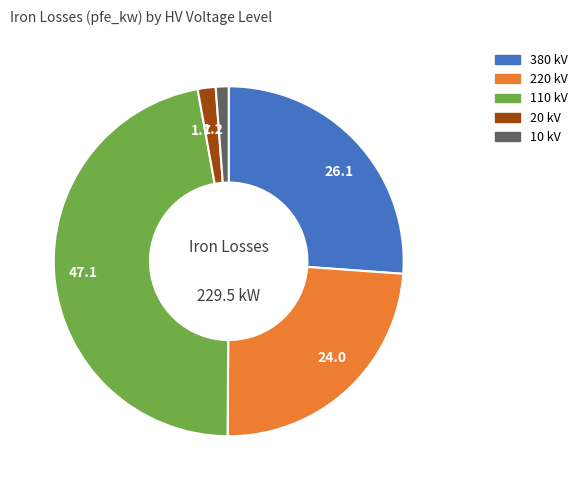

What is the ratio of the value at 1.2 to the value at 1.7?

0.7